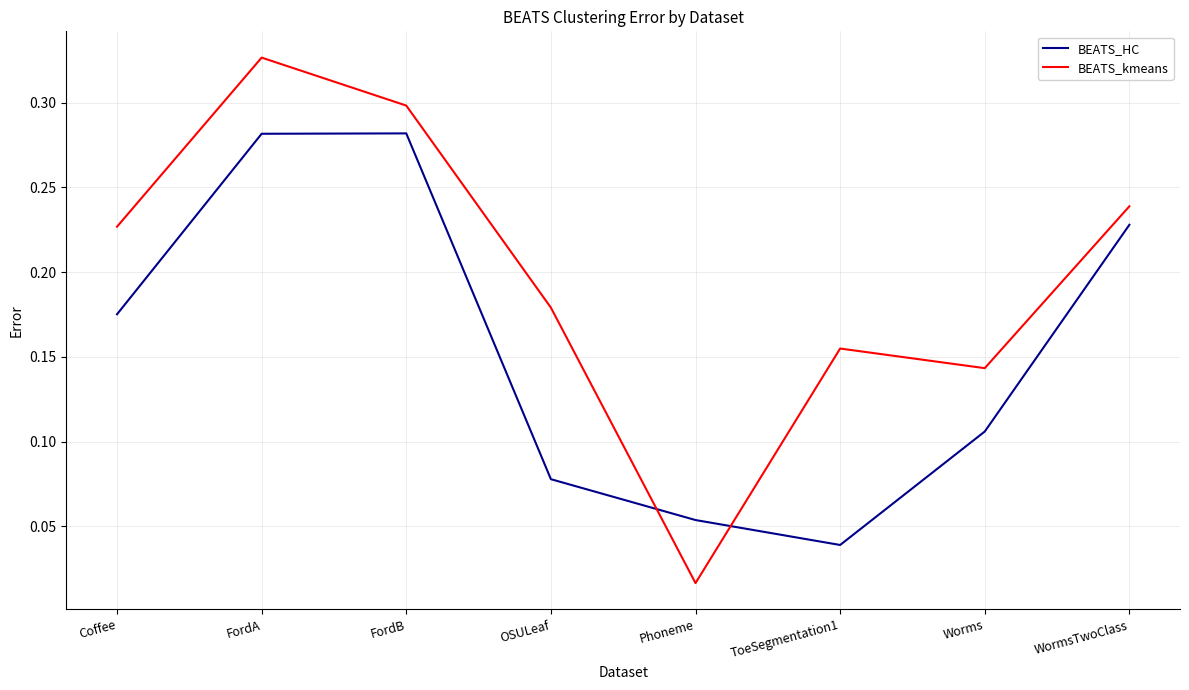

The BEATS_HC series shows 0.0 at Worms. True or false?

False